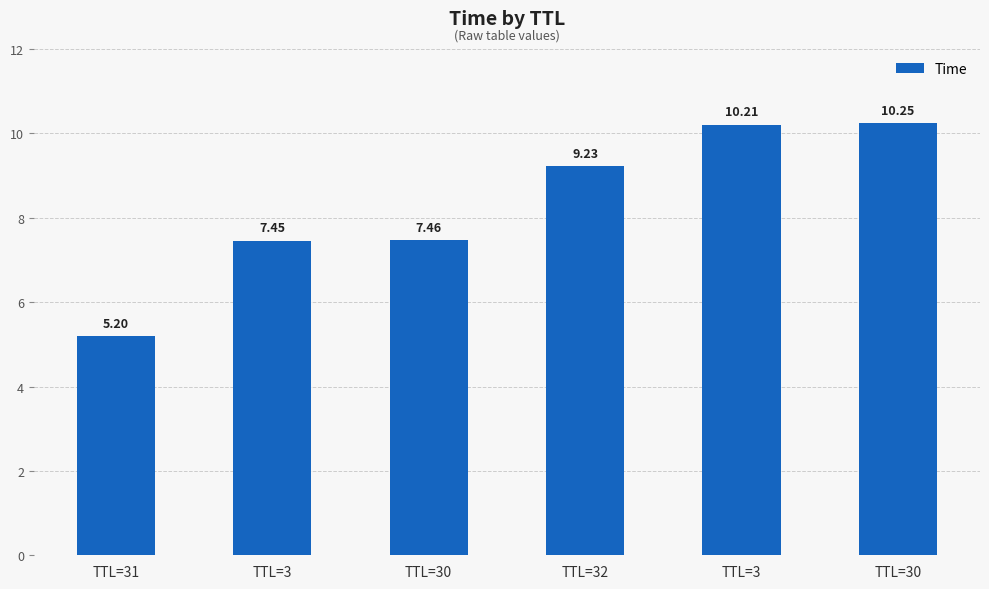

Count the number of categories in the chart.

6